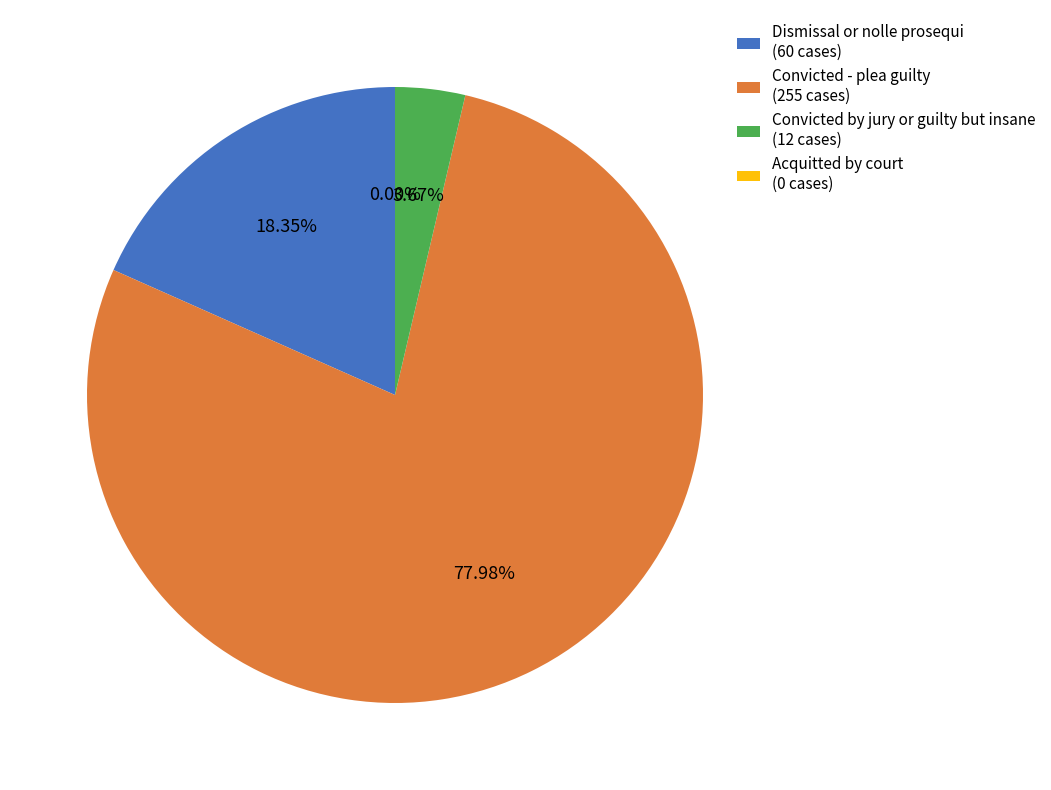

Do Convicted by jury or guilty but insane and Dismissal or nolle prosequi together represent more than half of the pie?

No